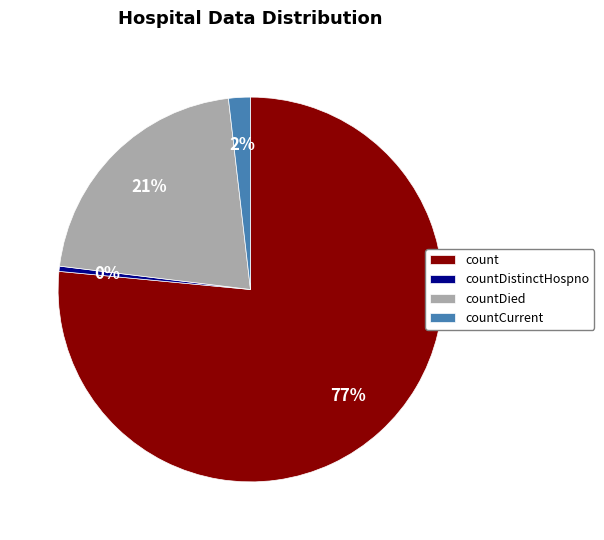

Is the sum of countCurrent and countDistinctHospno greater than half?

No